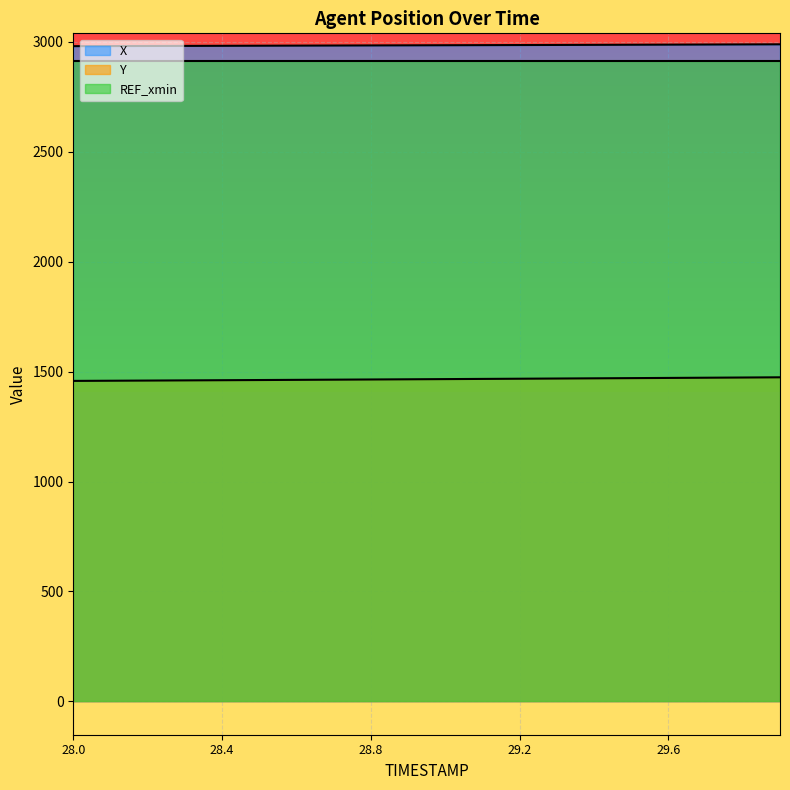

What is the difference between the second highest and second lowest values in the X series?

7.4